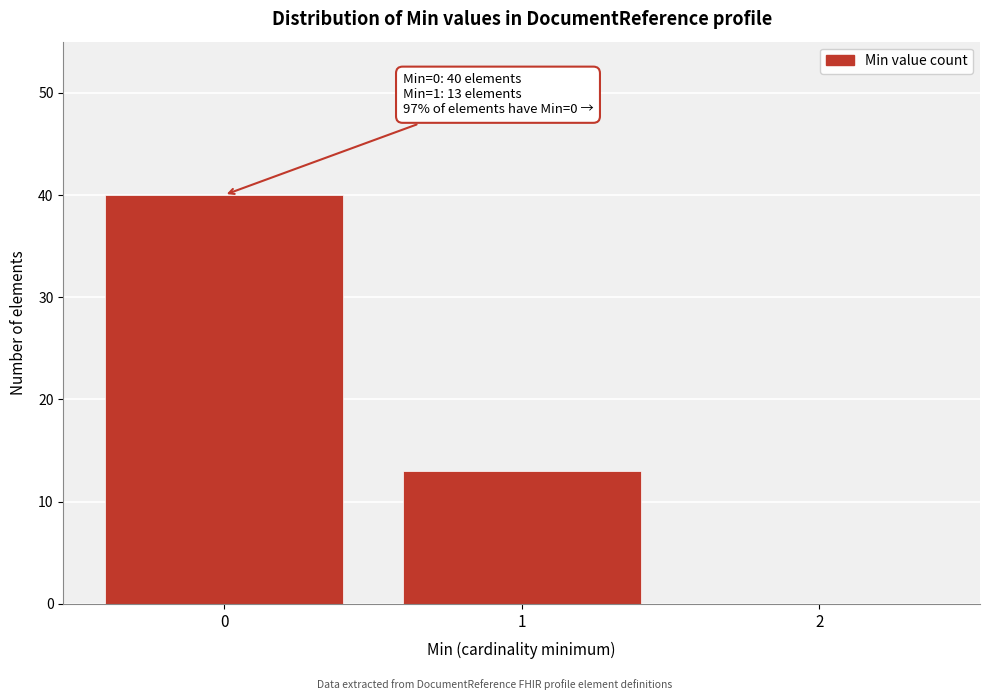

Reading right to left, what are all the values shown in this chart?

2=0	1=13	0=40